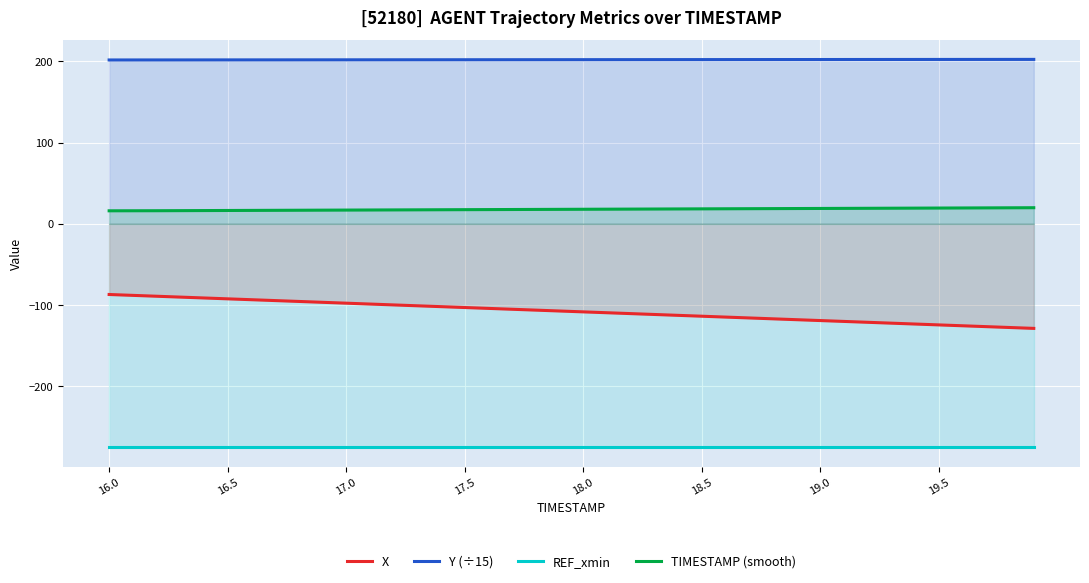

What is the greatest value displayed?

202.4